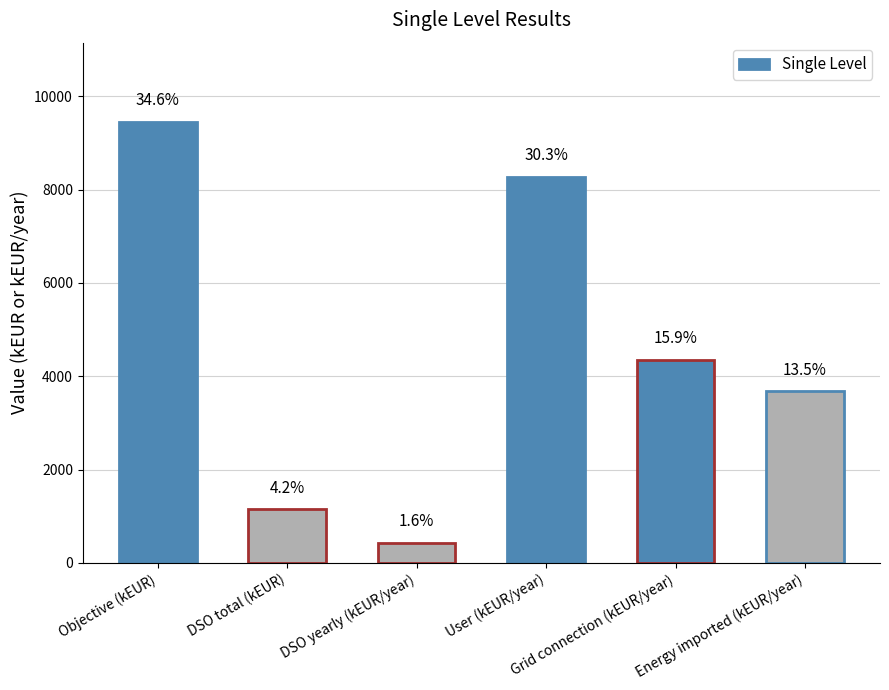

Reading left to right, what are all the values shown in this chart?

Objective (kEUR)=9452.0	DSO total (kEUR)=1146.0	DSO yearly (kEUR/year)=425.9	User (kEUR/year)=8276.0	Grid connection (kEUR/year)=4359.0	Energy imported (kEUR/year)=3677.0